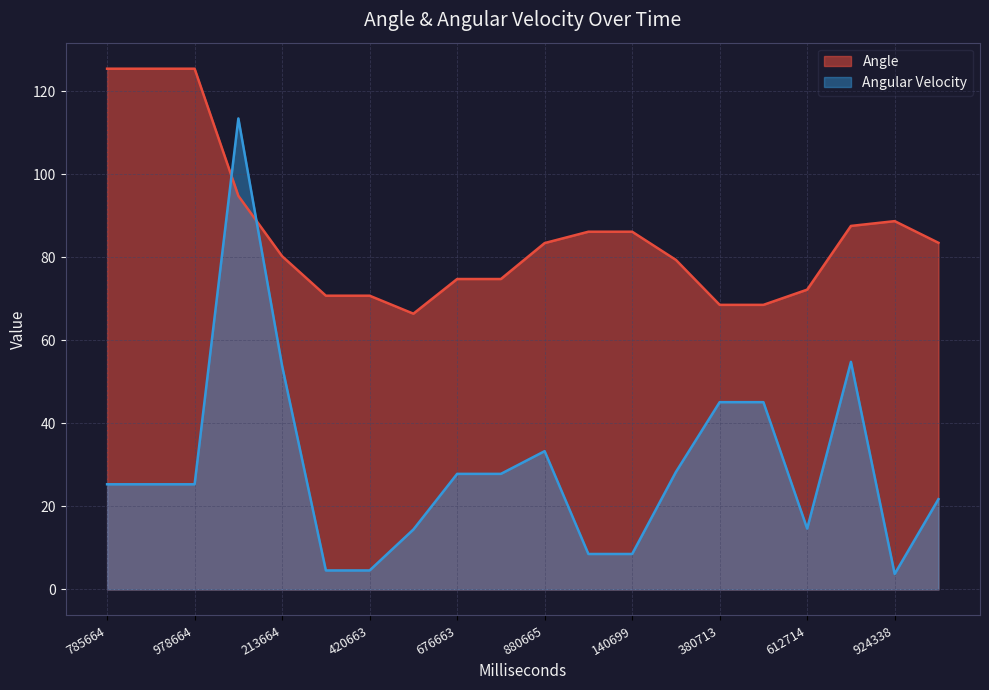

What is the difference between the second highest and second lowest values in the Angular Velocity series?

50.3